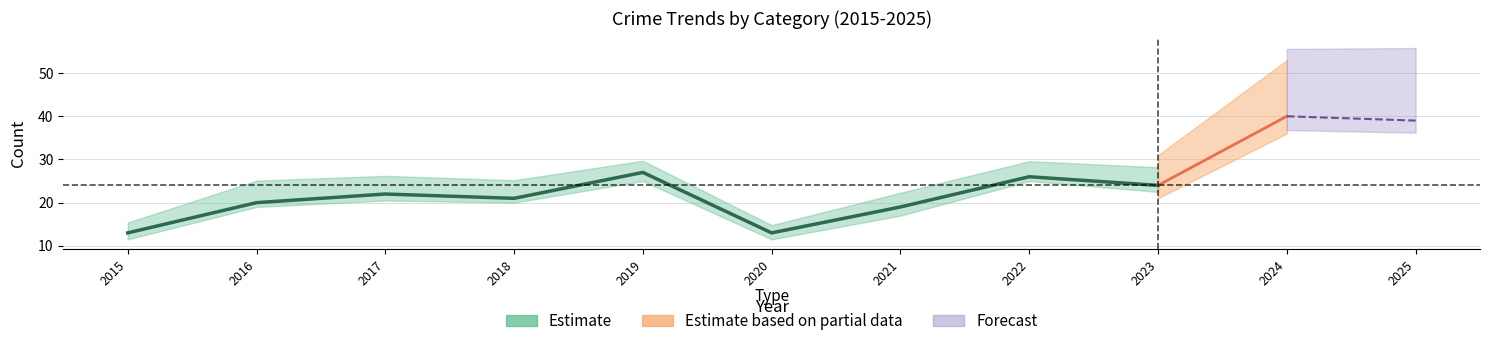

Reading left to right, transcribe all the data shown in this chart.

Aggravated Assault: 3	2	3	2	4	3	4	2	3	6	3
Aggravated Battery: 2	1	5	4	13	4	4	12	6	8	7
Robbery: 8	17	14	14	9	6	11	12	14	26	28
Total: 13	20	22	21	27	13	19	26	24	40	39